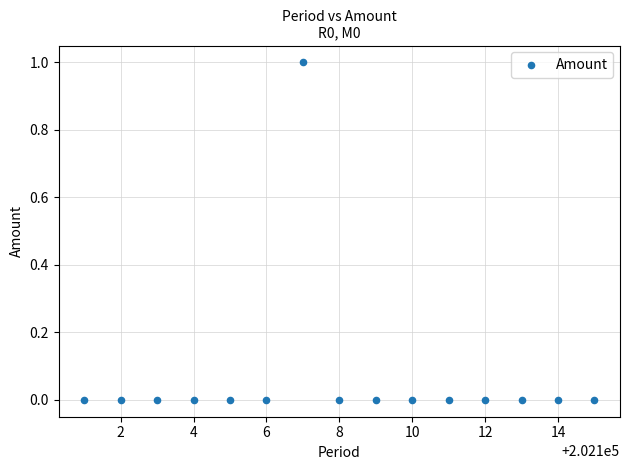

How many points are shown in the scatter plot?

15